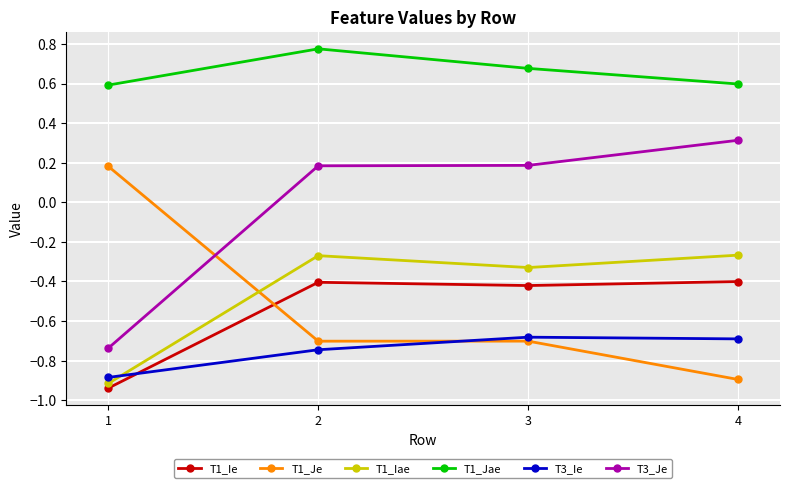

Between 1 and 2, which series saw the biggest shift?

T3_Je